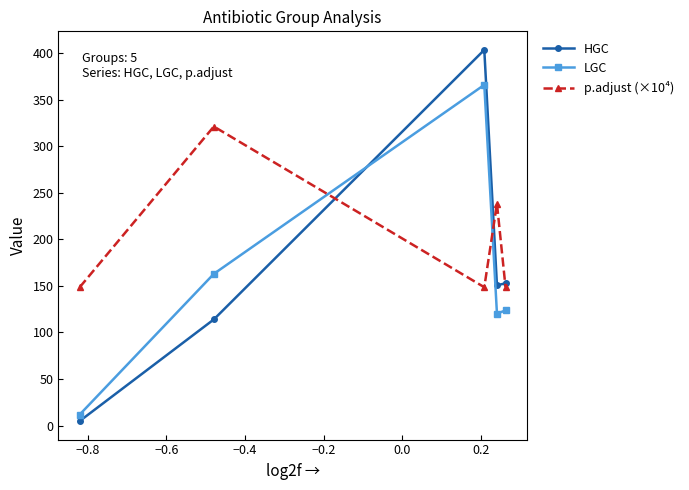

Which series ends up on top after the final intersection of HGC and LGC?

HGC